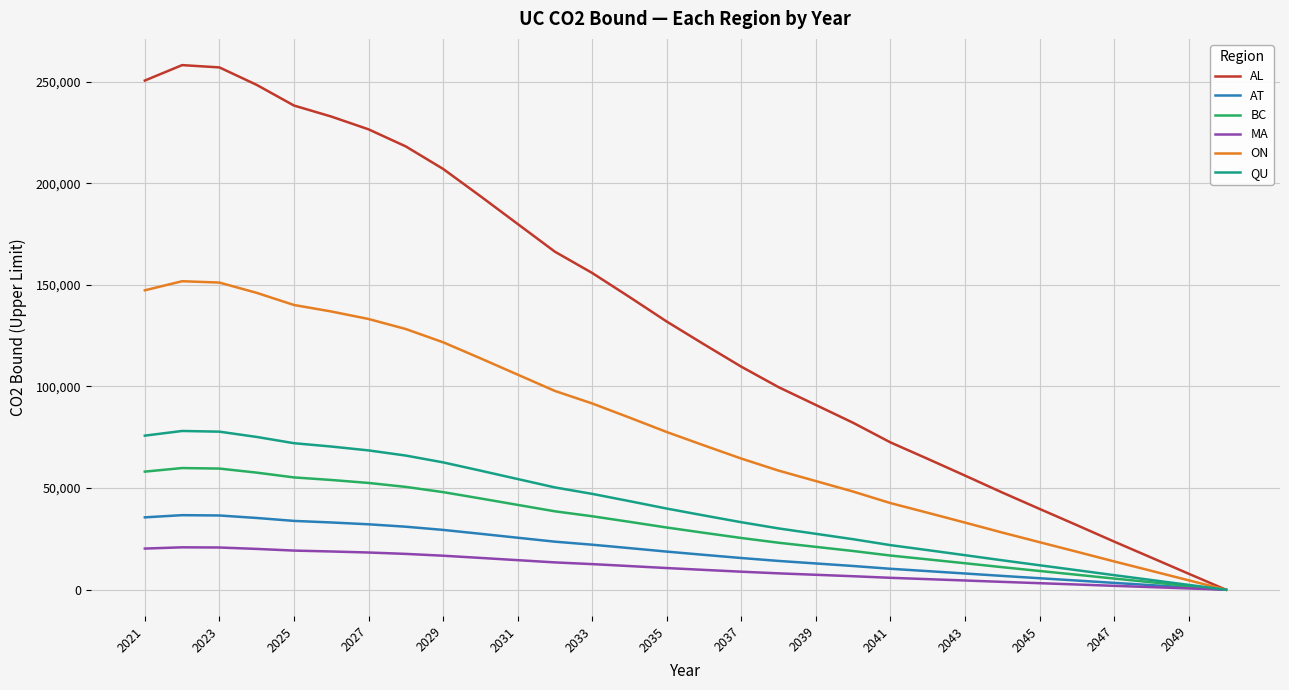

True or false: AL has more than 1 points higher than both neighbors.

False